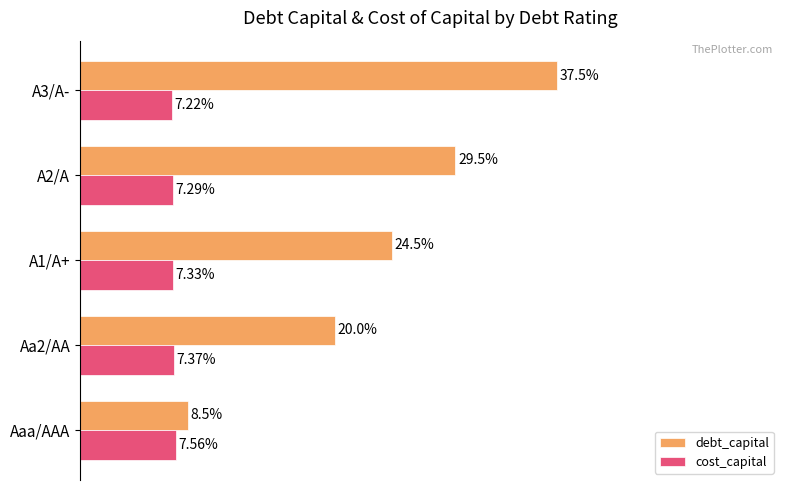

What are all the series names shown in the legend?

debt_capital, cost_capital